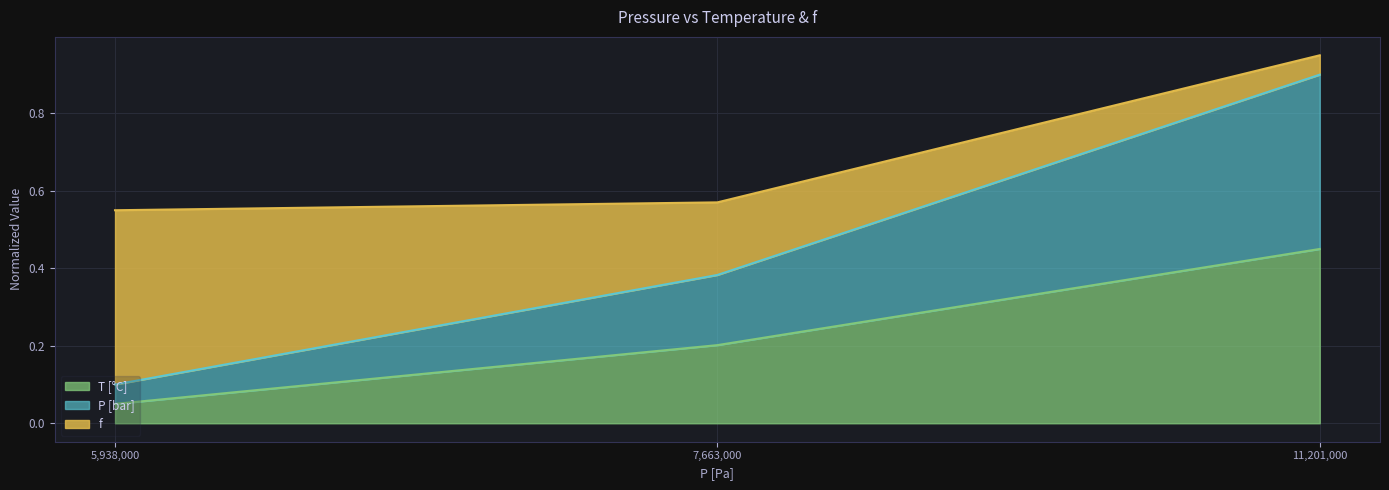

Which series changed the most between 7663000 and 11201000?

P [bar]